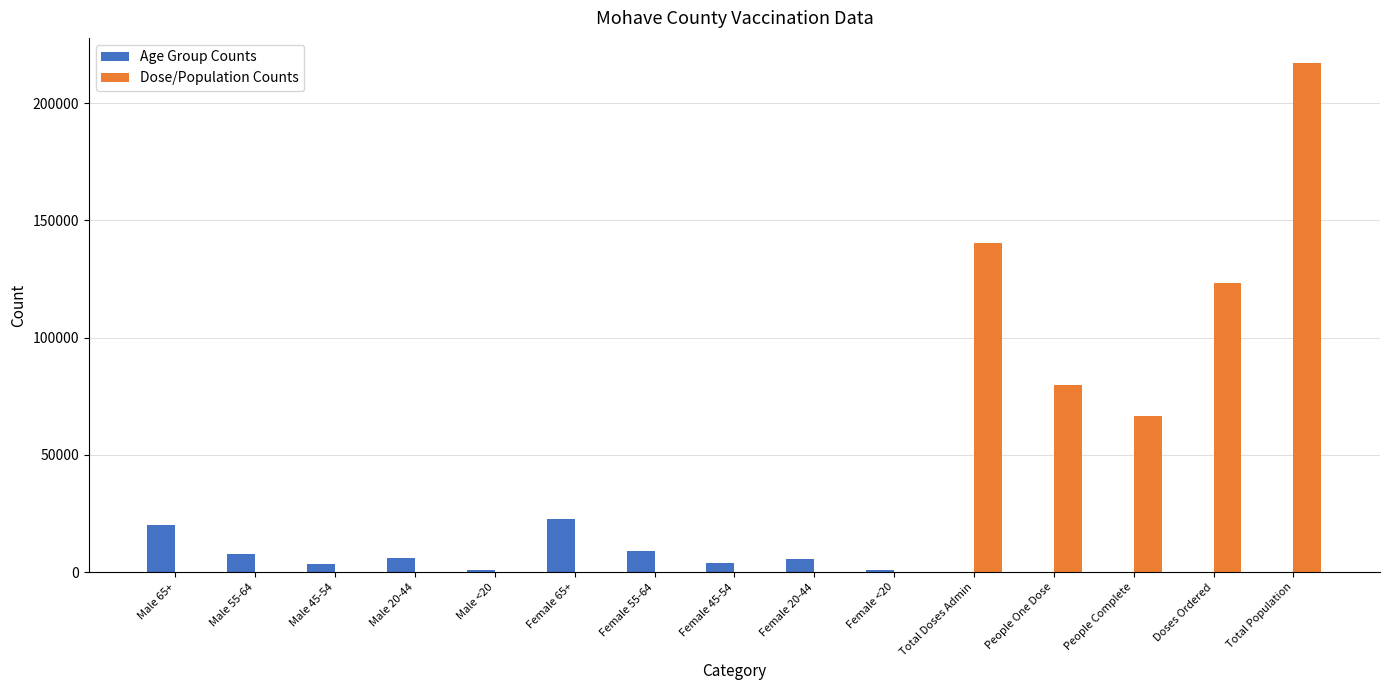

The Age Group Counts series shows 3873 at Female 45-54. True or false?

True